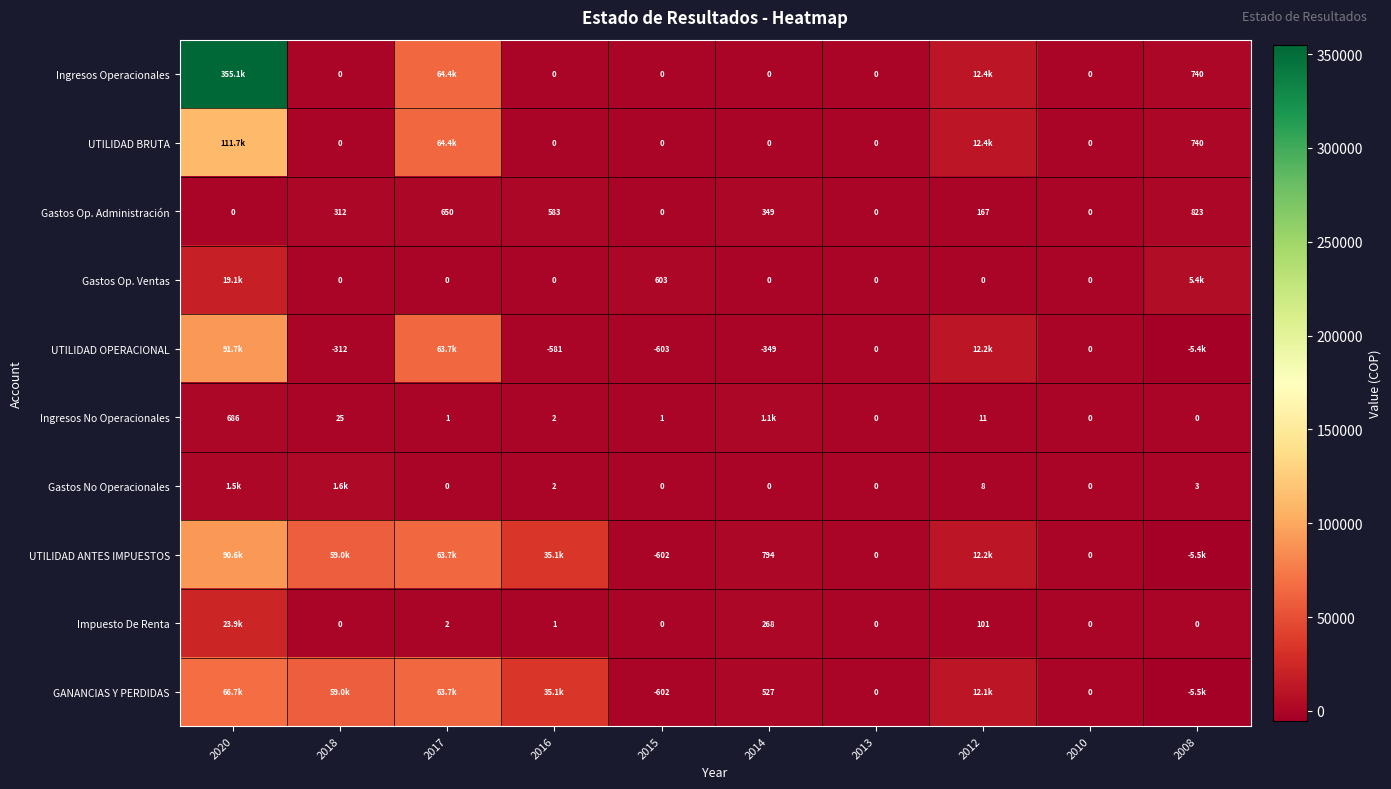

At which category is the sum across all series the highest?

2020